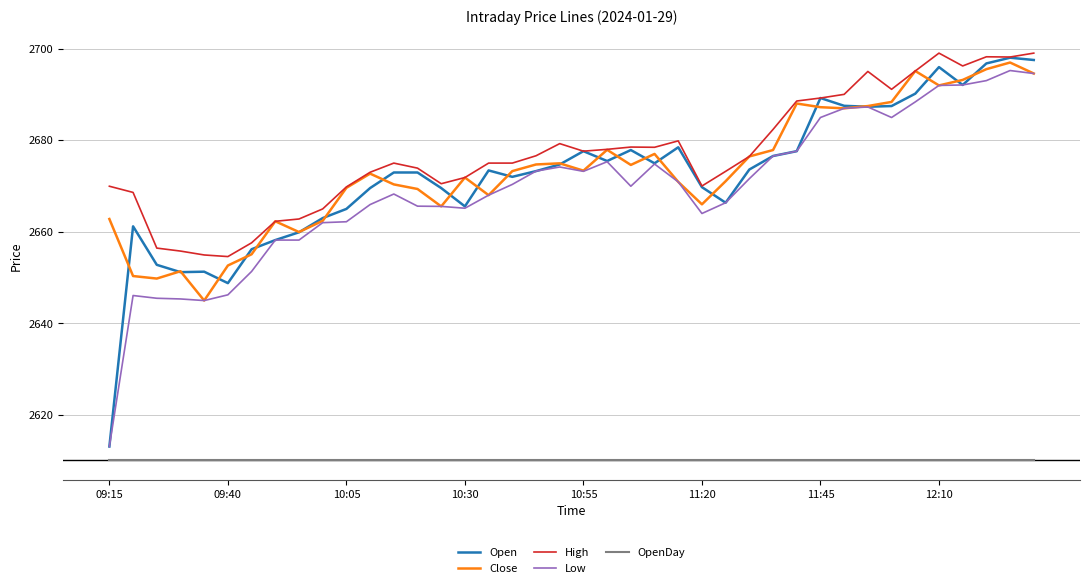

True or false: Open and OpenDay cross at least once.

False